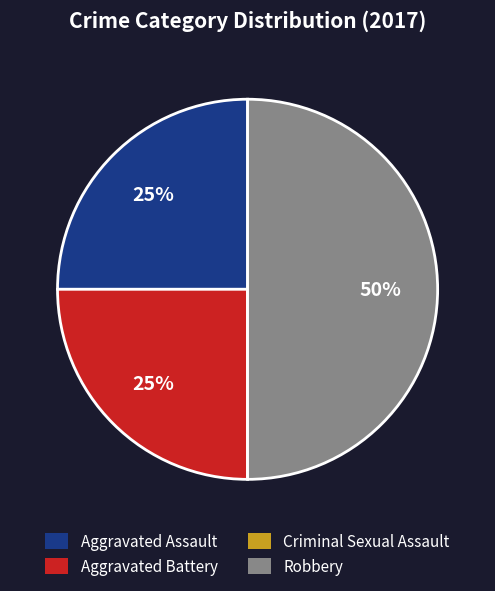

To the nearest percent, what percentage of the pie is Aggravated Battery?

25%